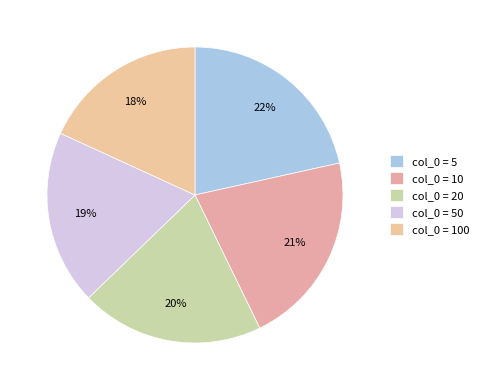

What is the largest slice in the pie chart?

5